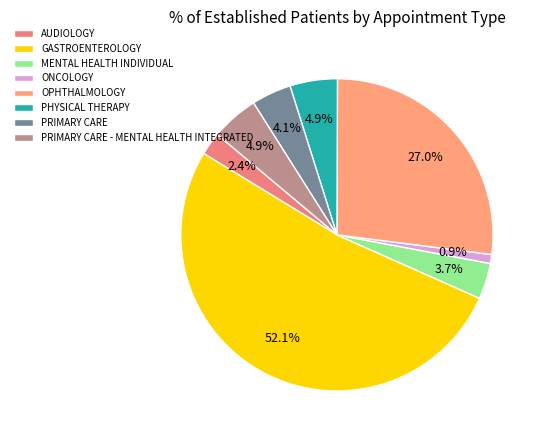

Which has a higher value, ONCOLOGY or OPHTHALMOLOGY?

OPHTHALMOLOGY